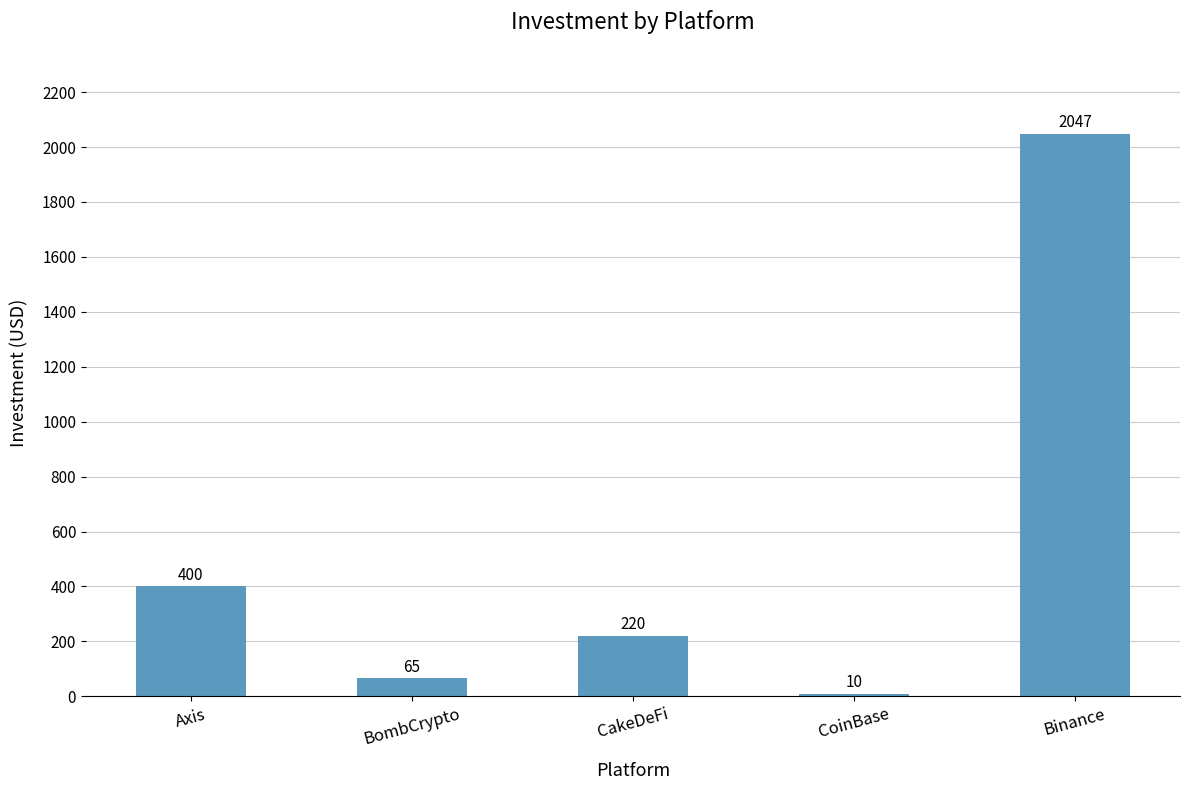

Rank the categories by value from highest to lowest.

Binance, Axis, CakeDeFi, BombCrypto, CoinBase